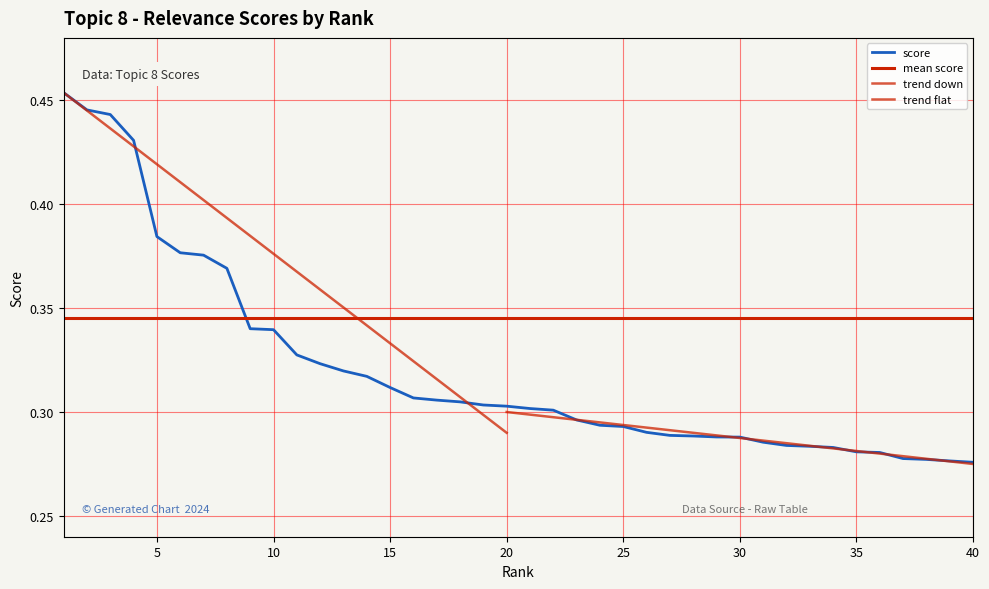

What is the value of the 39th point from the left?

0.3